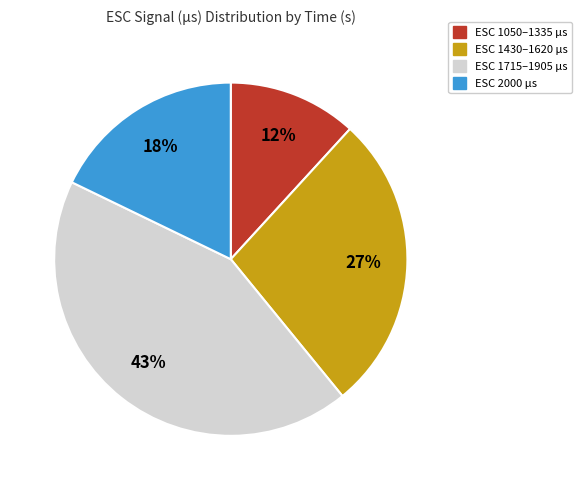

Is there any slice that represents more than half of the pie?

No